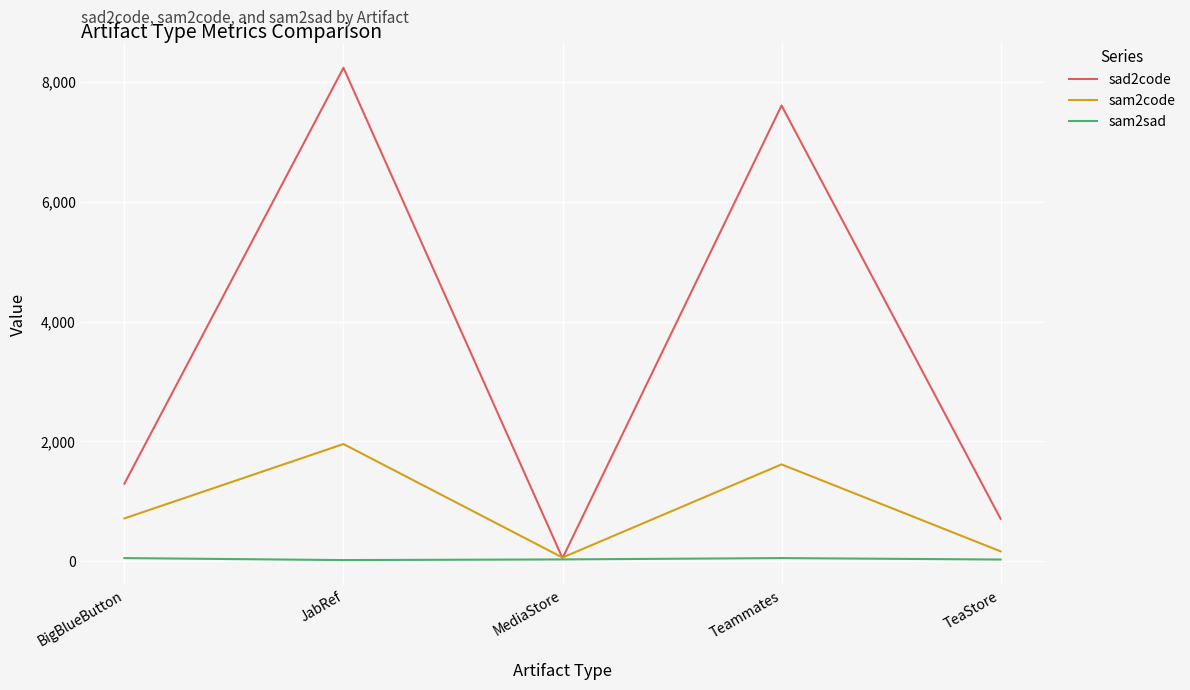

List the series in order of their overall mean, highest first.

sad2code, sam2code, sam2sad